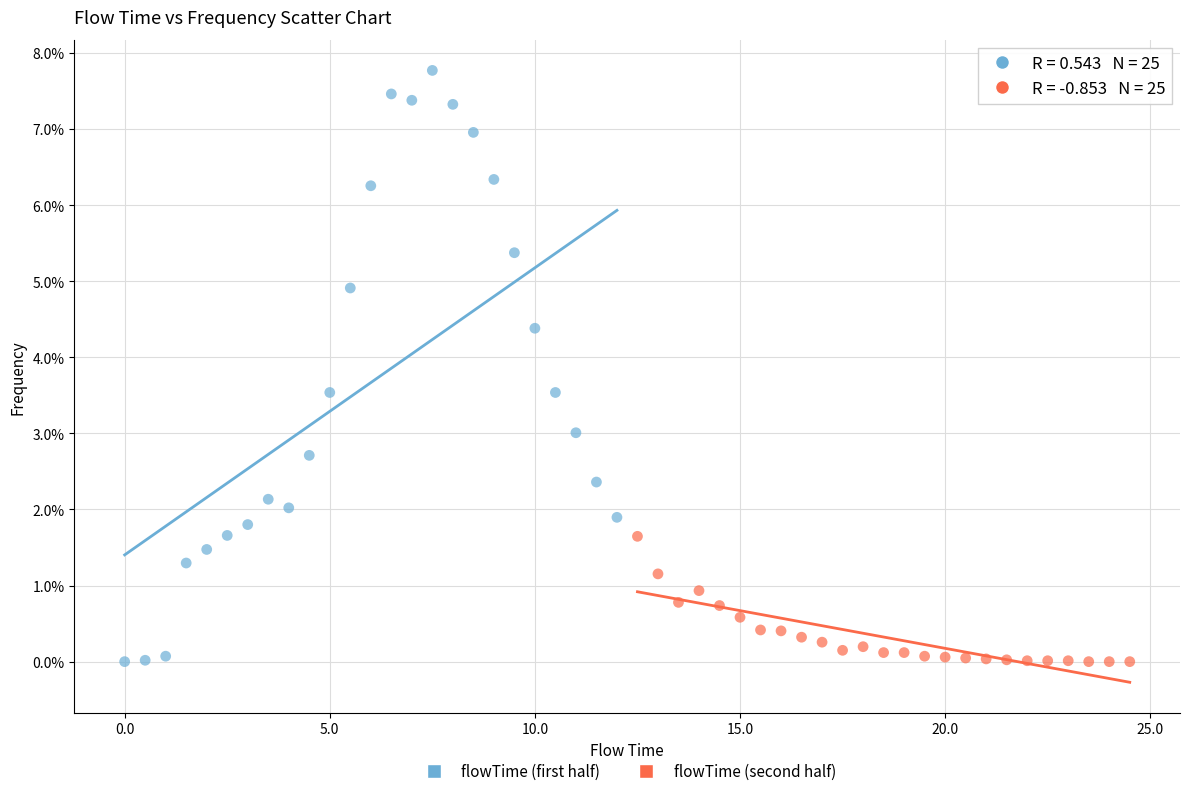

Which series has the widest spread of Y values?

flowTime (first half)